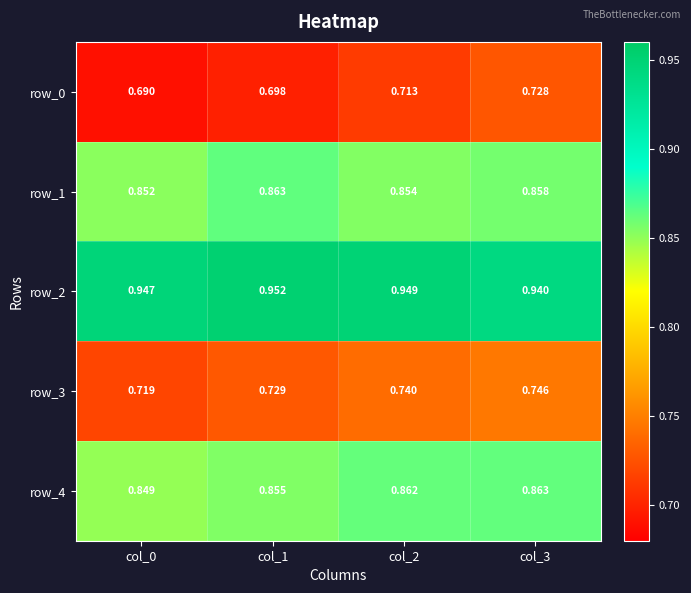

Reading right to left, what are all the values shown in this chart?

row_0: col_3=0.7	col_2=0.7	col_1=0.7	col_0=0.7
row_1: col_3=0.9	col_2=0.9	col_1=0.9	col_0=0.9
row_2: col_3=0.9	col_2=0.9	col_1=1.0	col_0=0.9
row_3: col_3=0.7	col_2=0.7	col_1=0.7	col_0=0.7
row_4: col_3=0.9	col_2=0.9	col_1=0.9	col_0=0.8